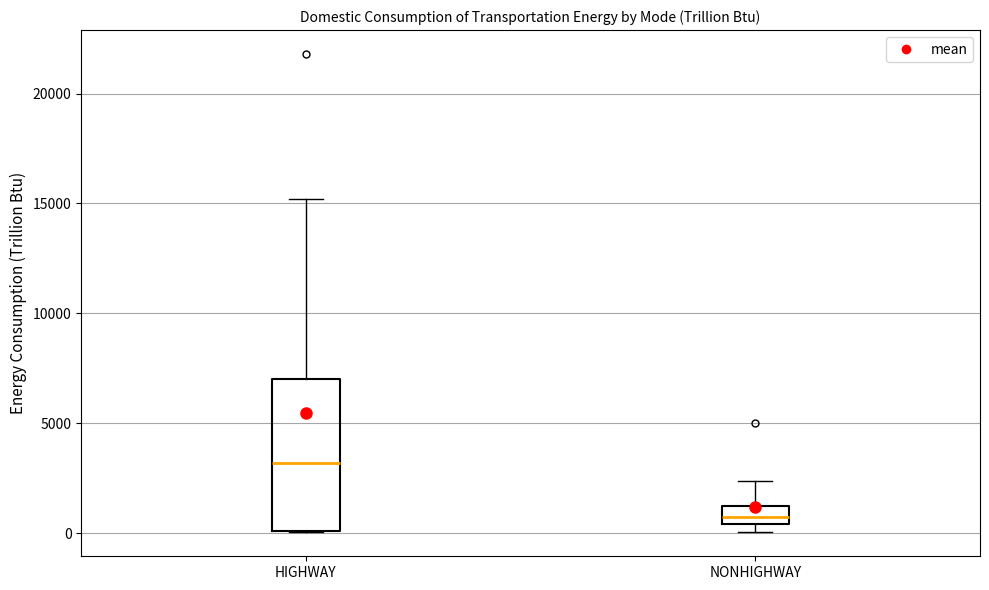

Reading left to right, transcribe this box plot: for each box, give where its median line is, the range the box spans, and where its two whiskers end, as read against the y-axis. The values are not printed on the chart, so give them approximately, as read against the axis.

HIGHWAY: median 3000, box 0 to 7000, whiskers 0 to 15000
NONHIGHWAY: median 500 (inside the box), box 500 to 1500, whiskers 0 to 2500